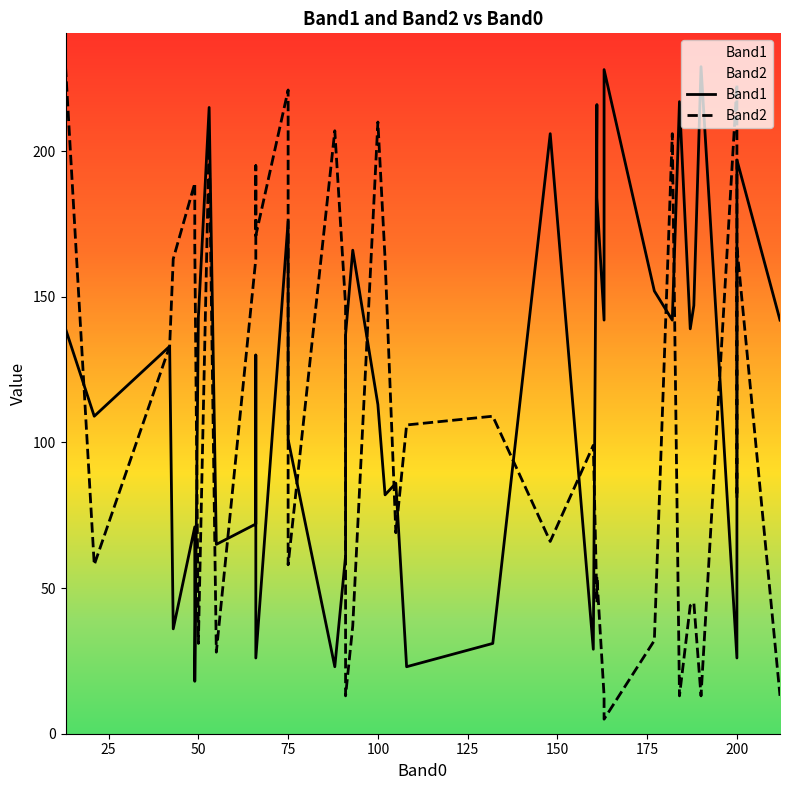

True or false: Band1 has a value of 90 at 15.

False